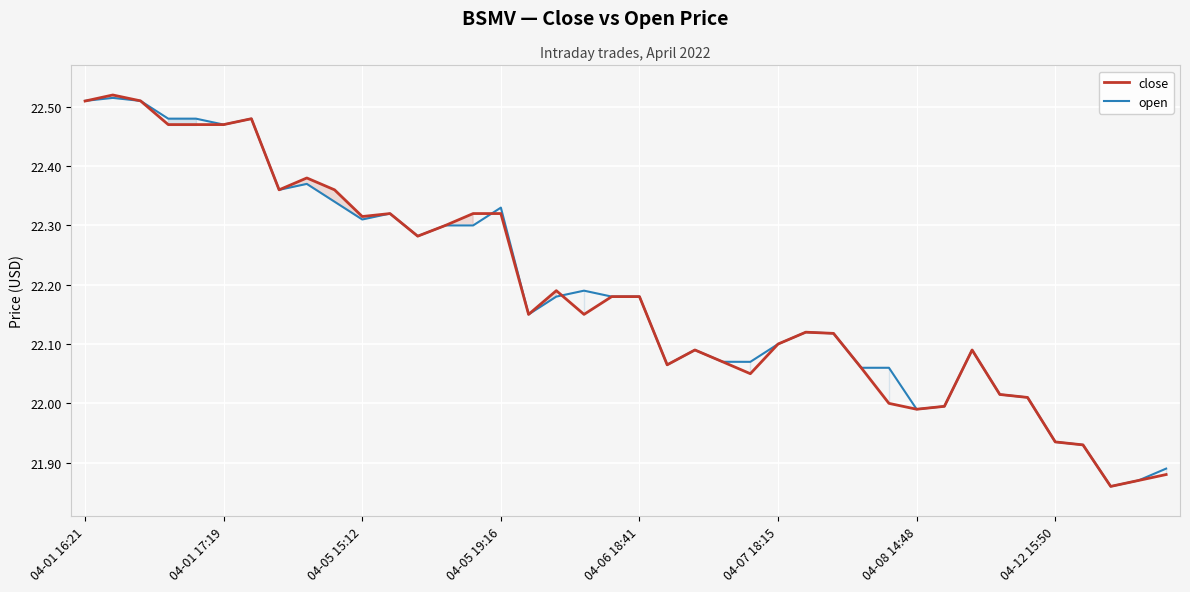

Which series has the largest total across all categories?

open